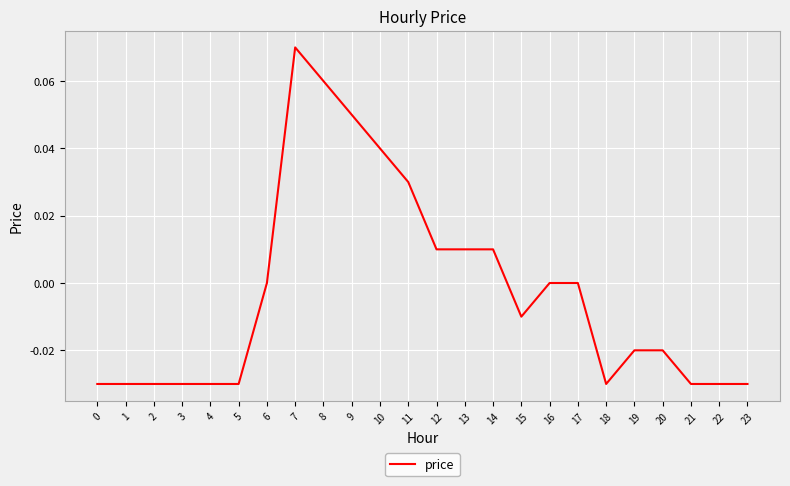

The chart shows a value of 0.1 at 10. True or false?

False